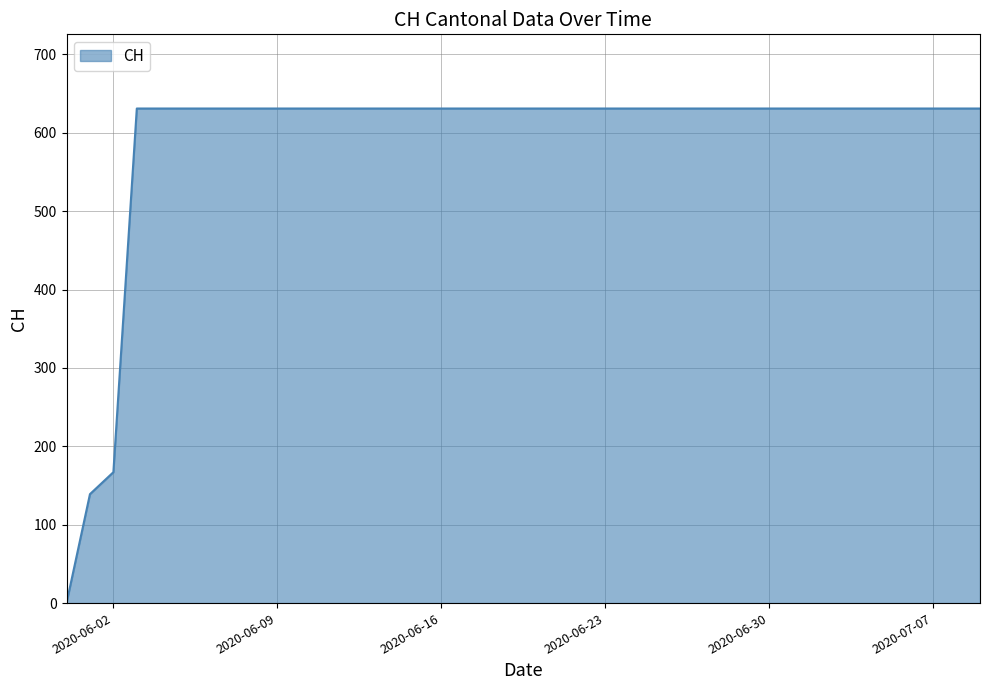

What is the average value?

591